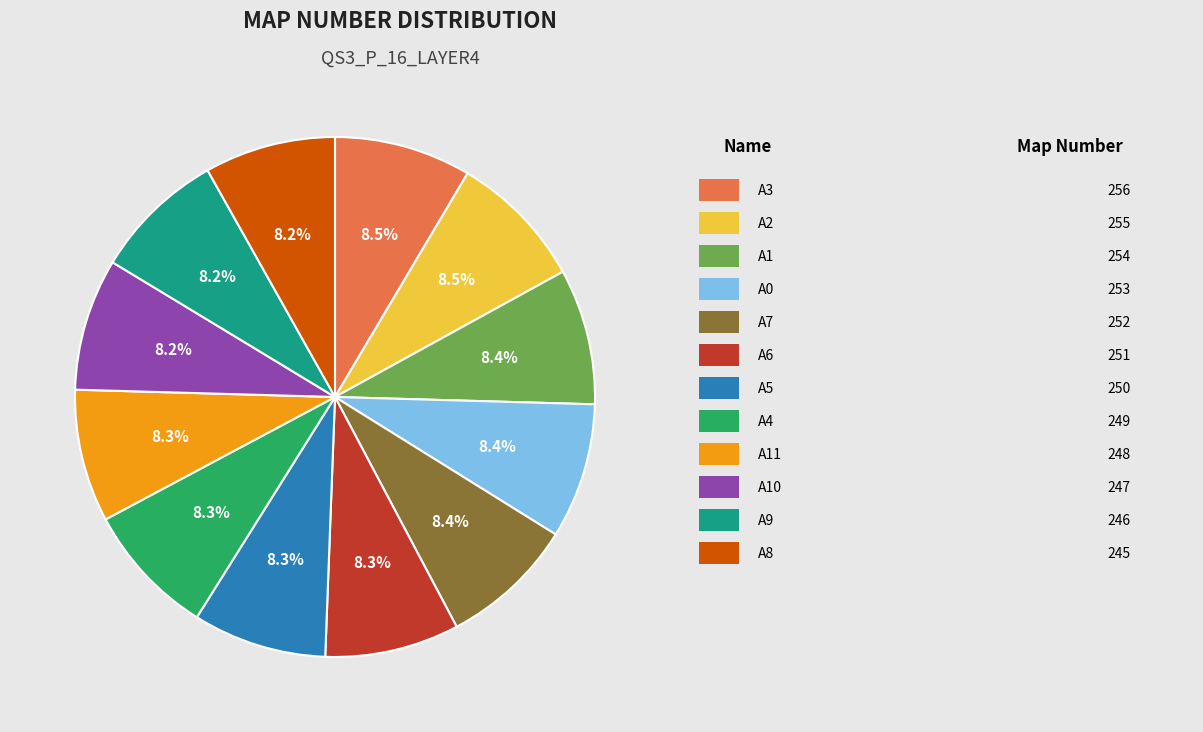

Is there a majority slice in this chart?

No